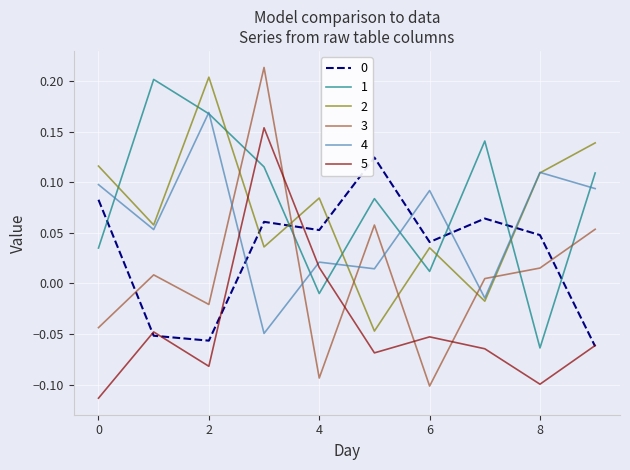

After their last crossing, which series has the higher values: 4 or 0?

4